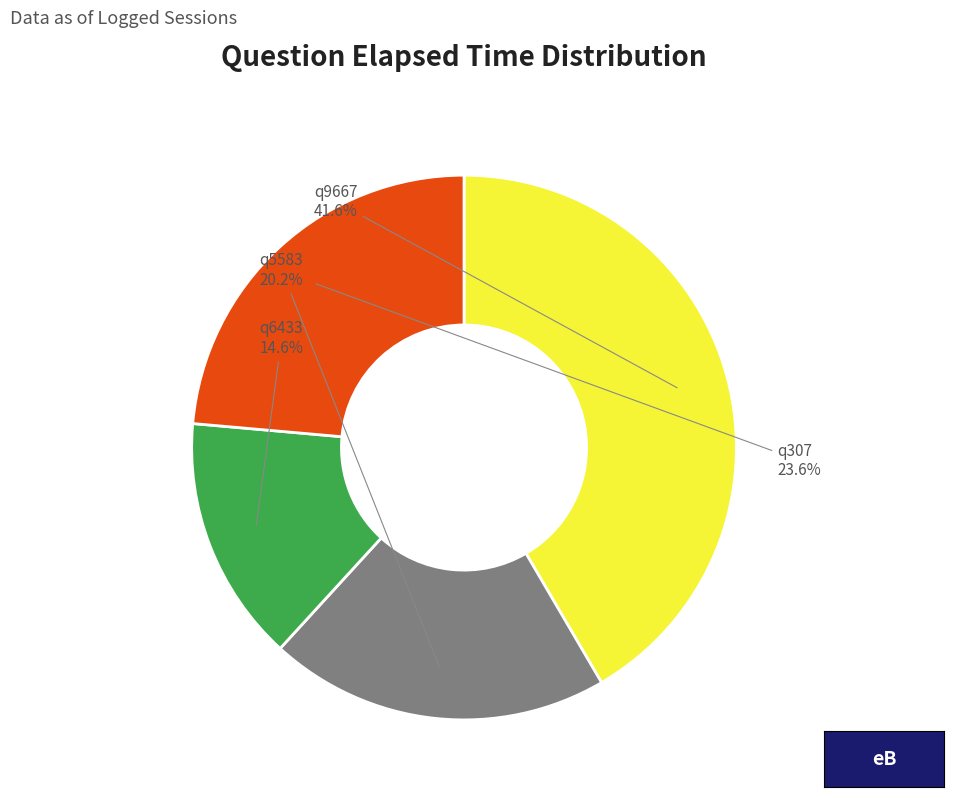

True or false: q6433 accounts for 3% of the total.

False